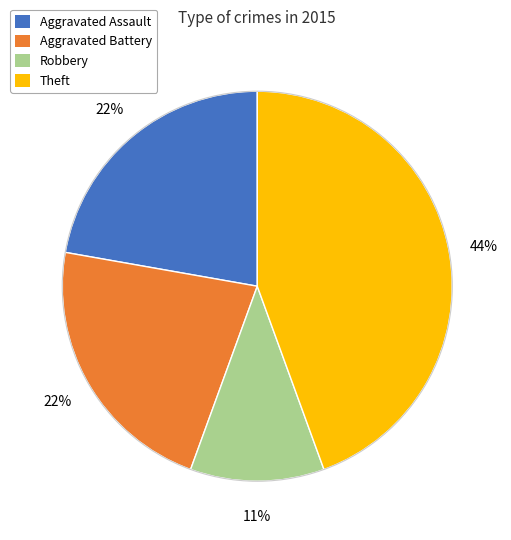

How many segments does this pie chart have?

4